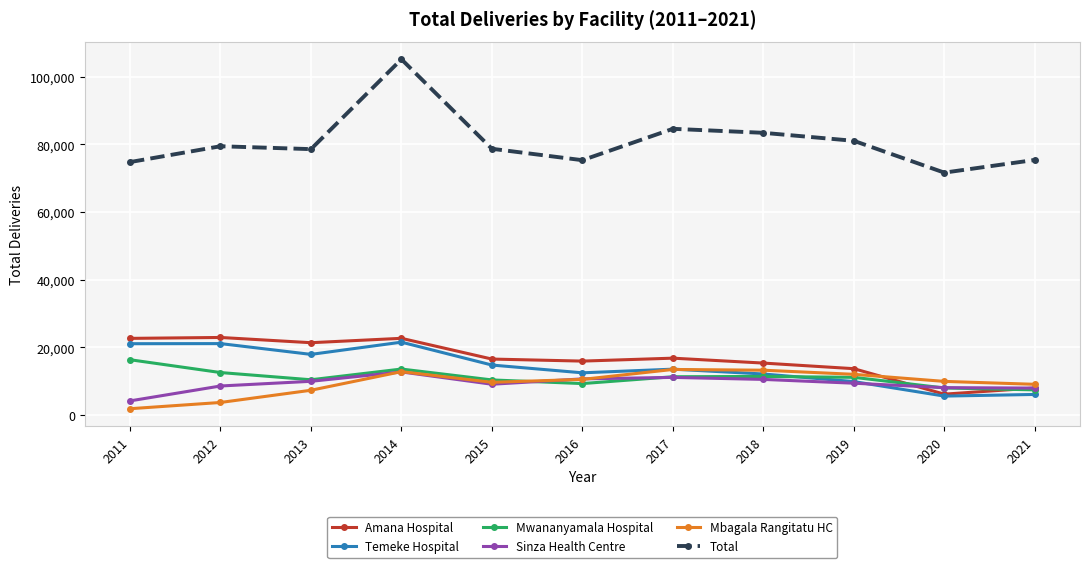

True or false: Amana Hospital and Total intersect in this chart.

False